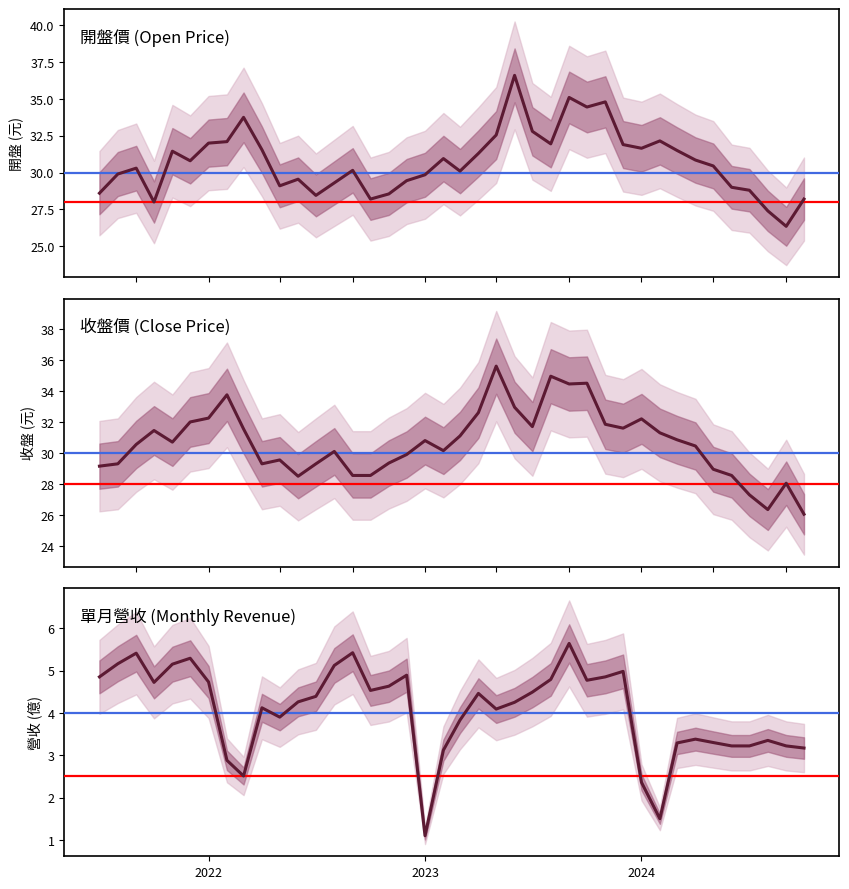

In 收盤, how many points are higher than both neighbors (excluding endpoints)?

10